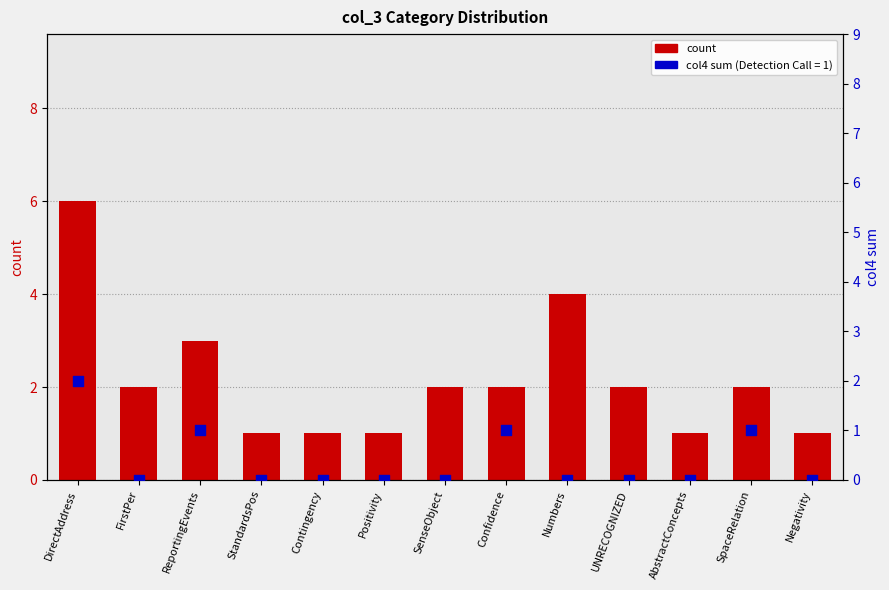

Is the value of col4 sum (Detection=1) at StandardsPos greater than the value of count at StandardsPos?

No